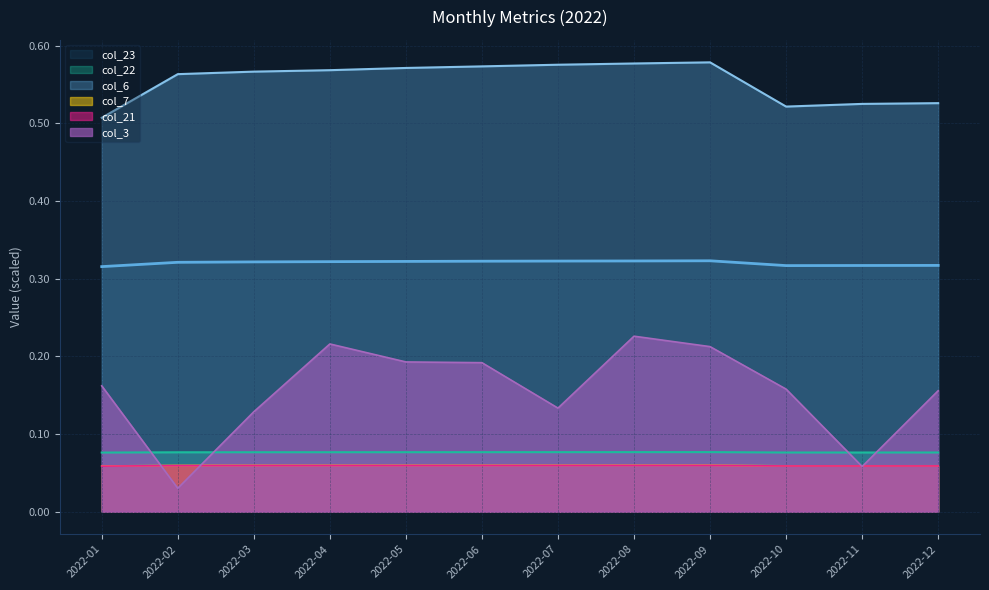

Which series has the widest spread of values?

col_3